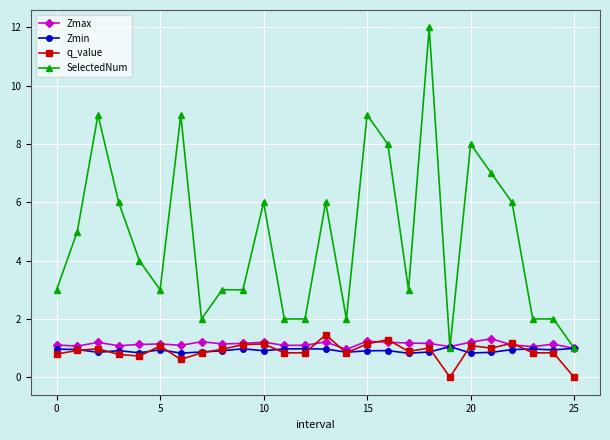

True or false: q_value has more than 0 points higher than both neighbors.

True